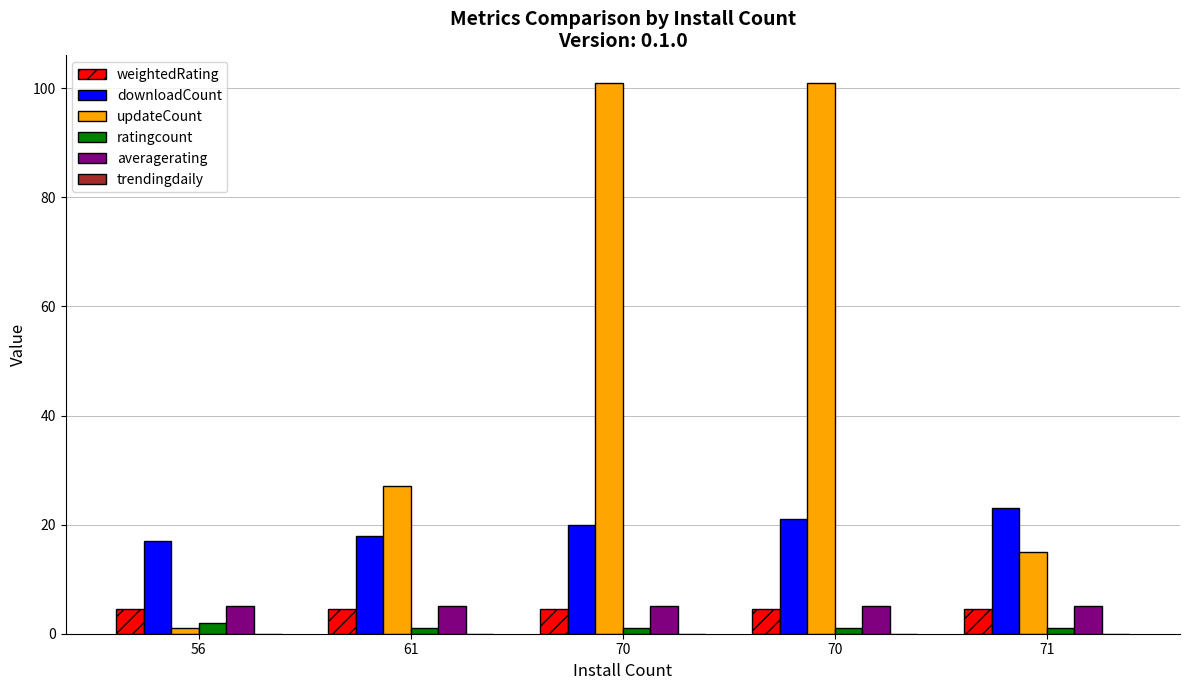

What is the maximum value shown in the chart?

101.0